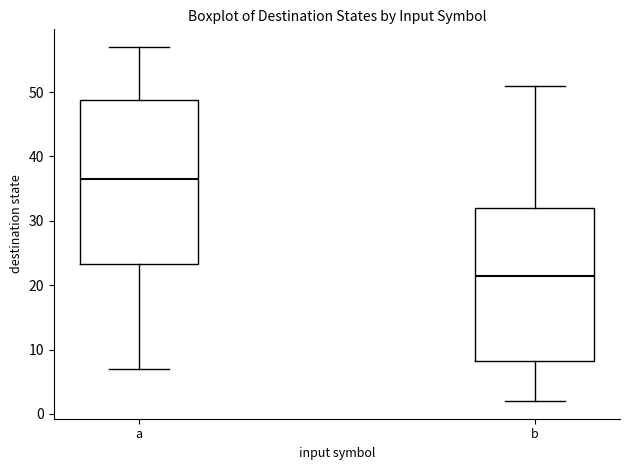

Reading left to right, read every box against the y-axis: the position of its median line, the range the box covers, and the ends of its whiskers. The values are not printed on the chart, so give them approximately, as read against the axis.

a: median 37, box 23 to 49, whiskers 7 to 57
b: median 22, box 8 to 32, whiskers 2 to 51